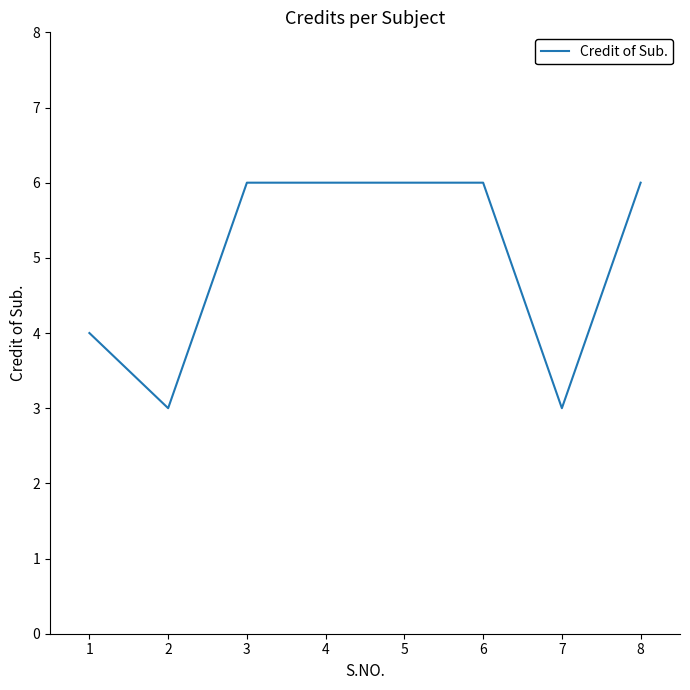

True or false: the data shows 1 at 7.

False